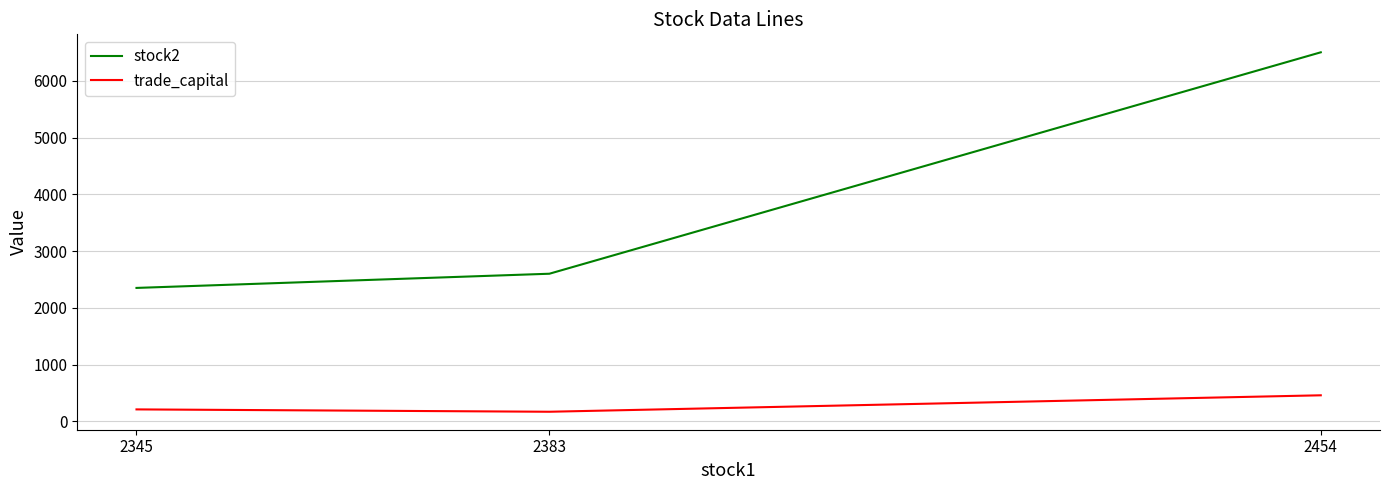

What is the total value across all series at 2454?

6965.8